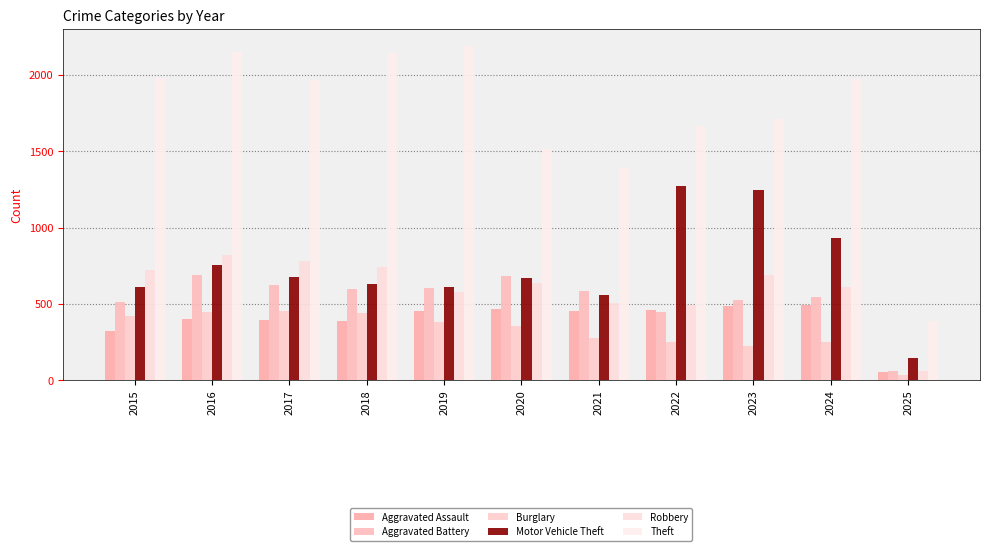

How many distinct data groups are displayed?

6